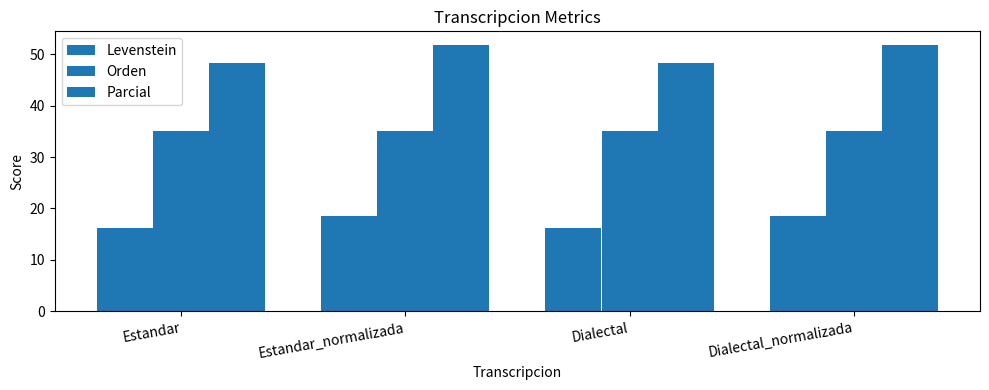

How many values in the Parcial series are below 51?

2